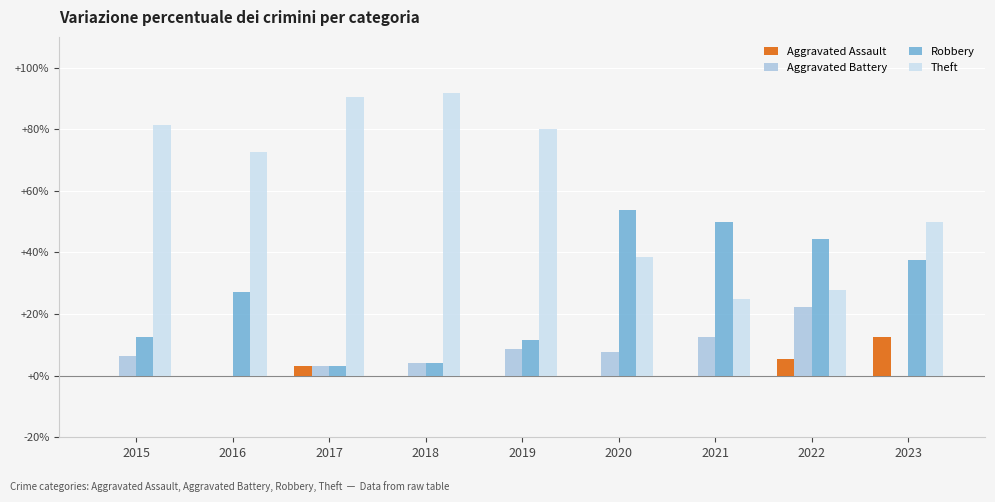

The value of Aggravated Assault at 2016 is -4.4. True or false?

False